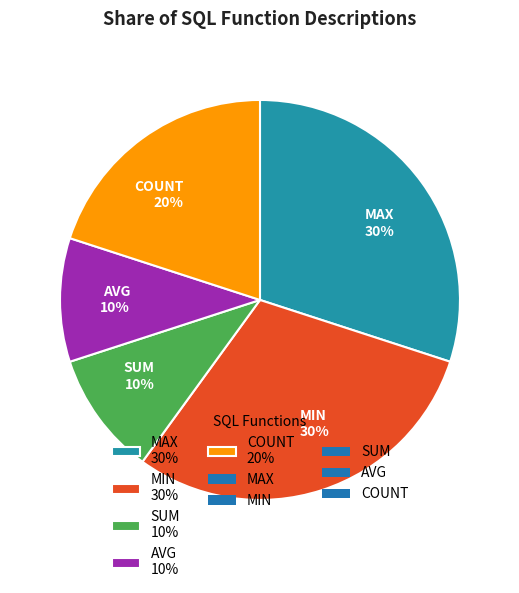

True or false: AVG accounts for 10% of the total.

True